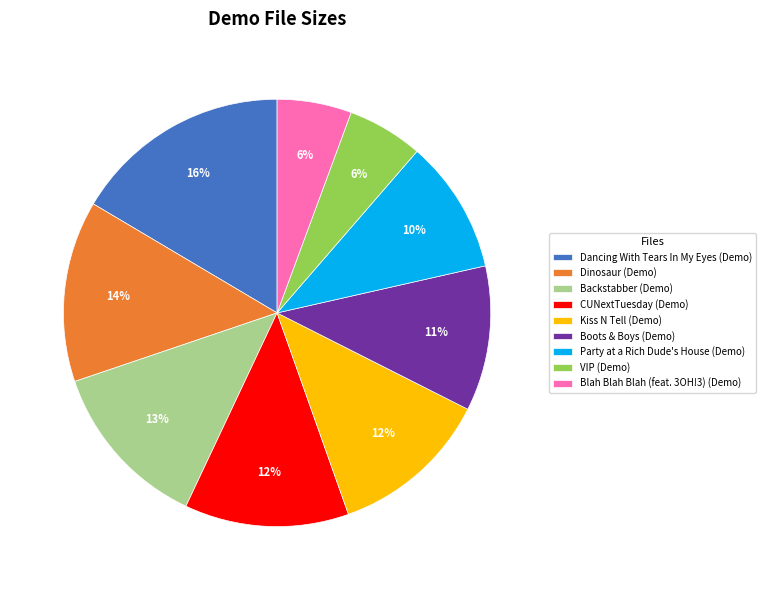

What is the largest slice in the pie chart?

Dancing With Tears In My Eyes (Demo)